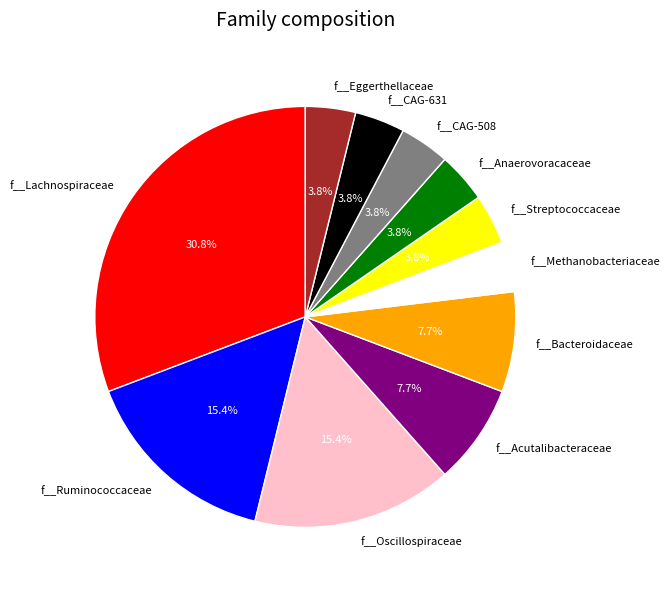

Combined, do f__Oscillospiraceae and f__Streptococcaceae account for over 50%?

No